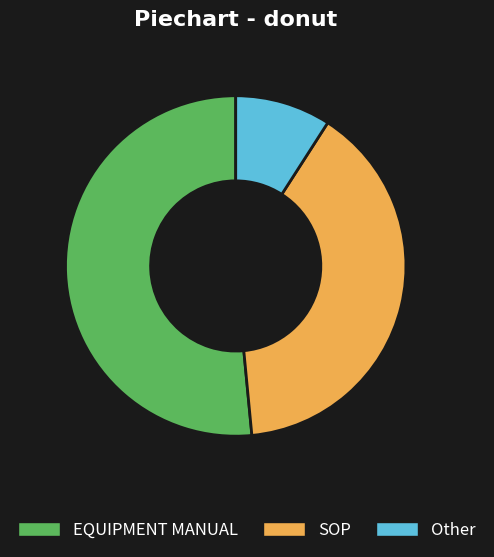

Is the sum of EQUIPMENT MANUAL and SOP greater than half?

Yes